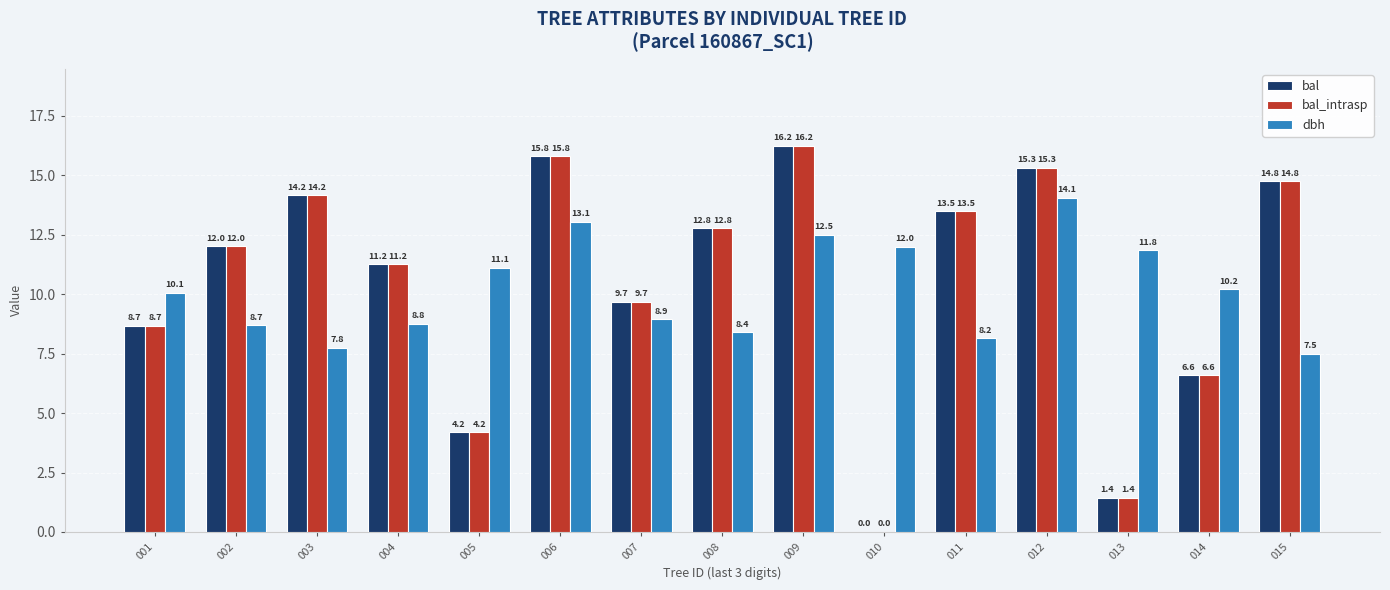

What is the total value across all series at 007?

28.3